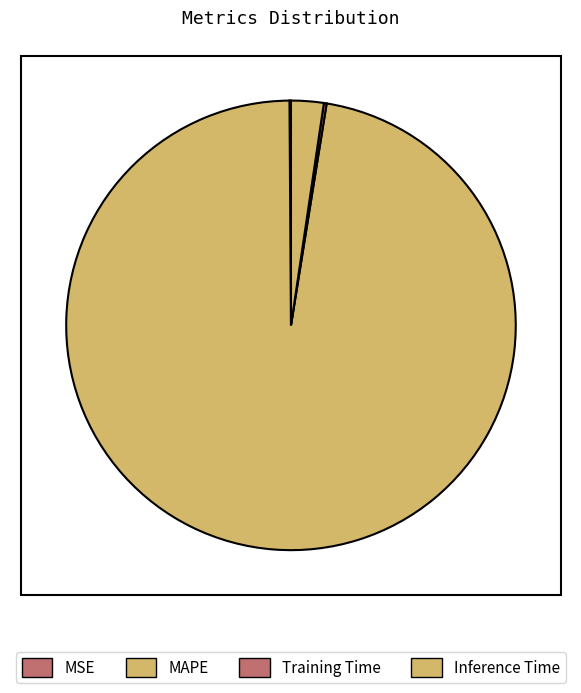

How many segments does this pie chart have?

4